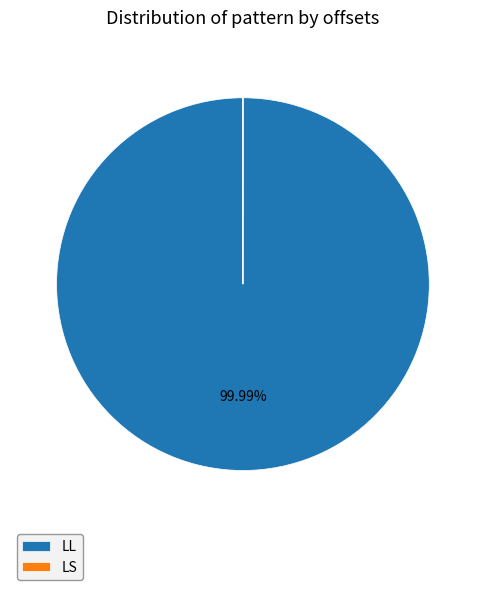

Is there any slice that represents more than half of the pie?

Yes